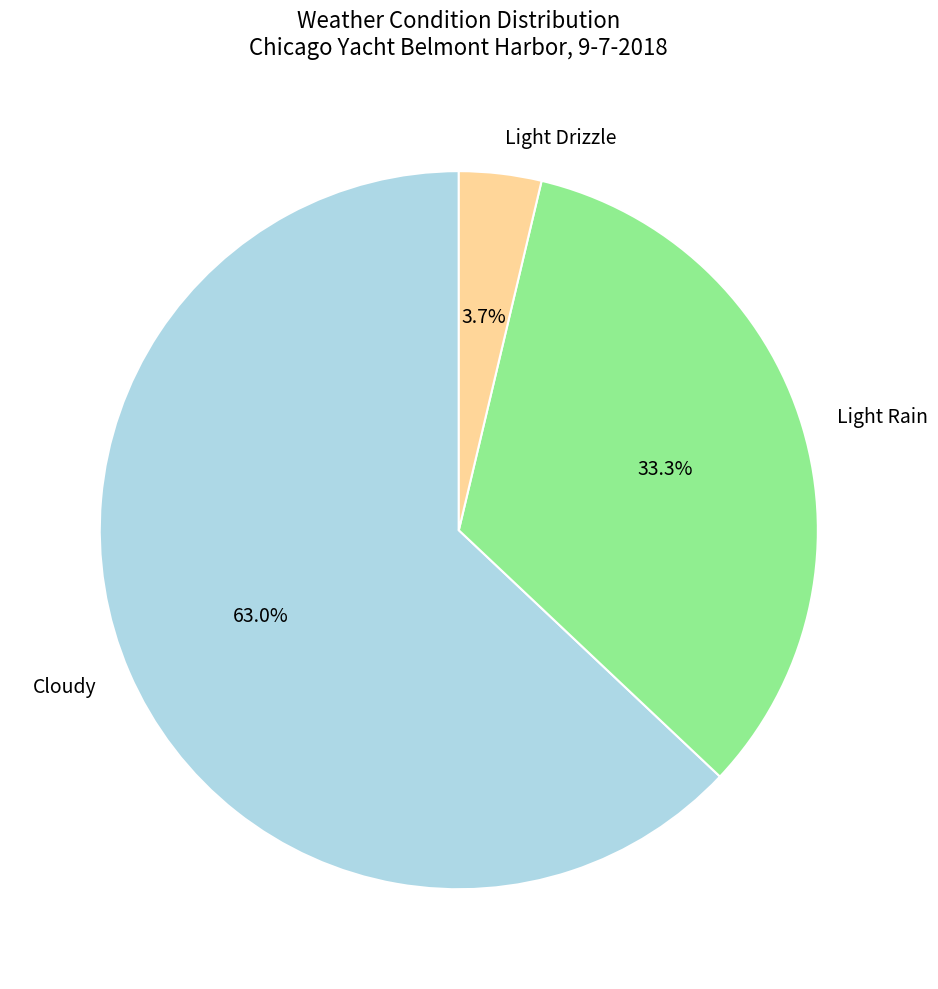

Approximately how many times larger is the value at Light Rain compared to Light Drizzle?

9.0